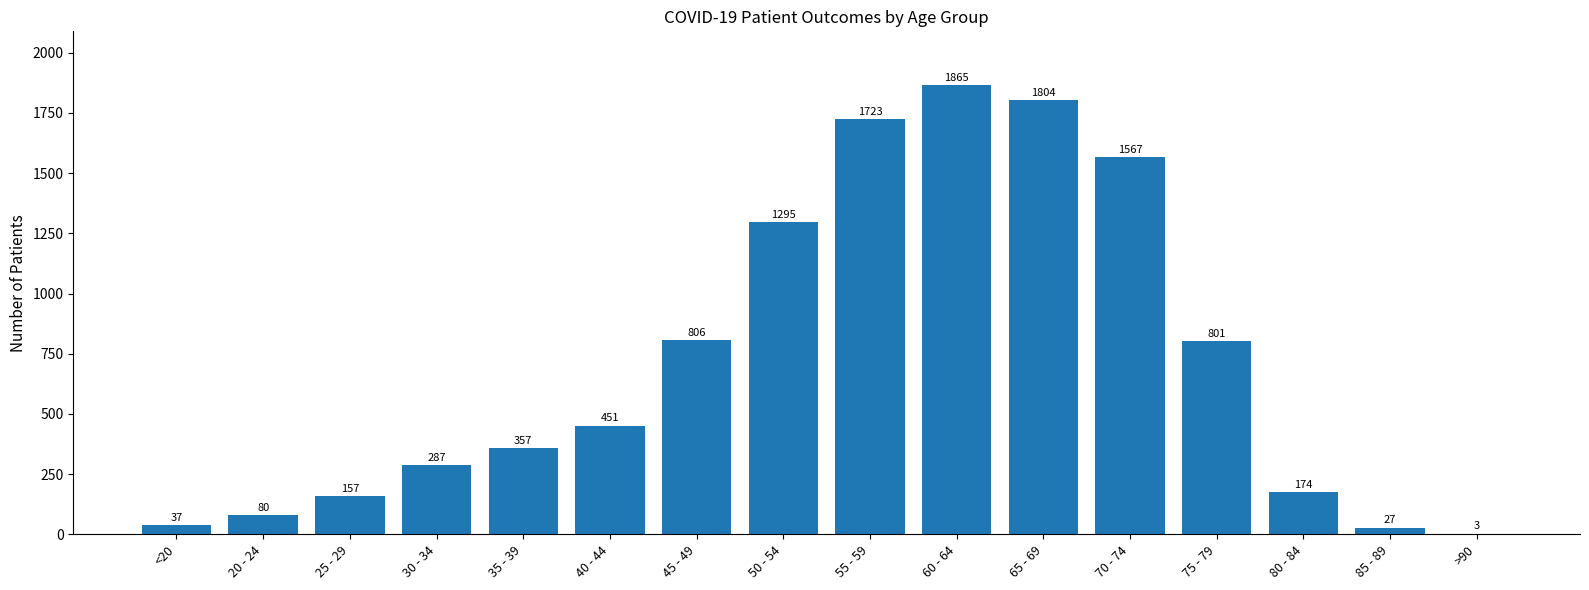

Where is the data nearest to the value 934?

45 - 49